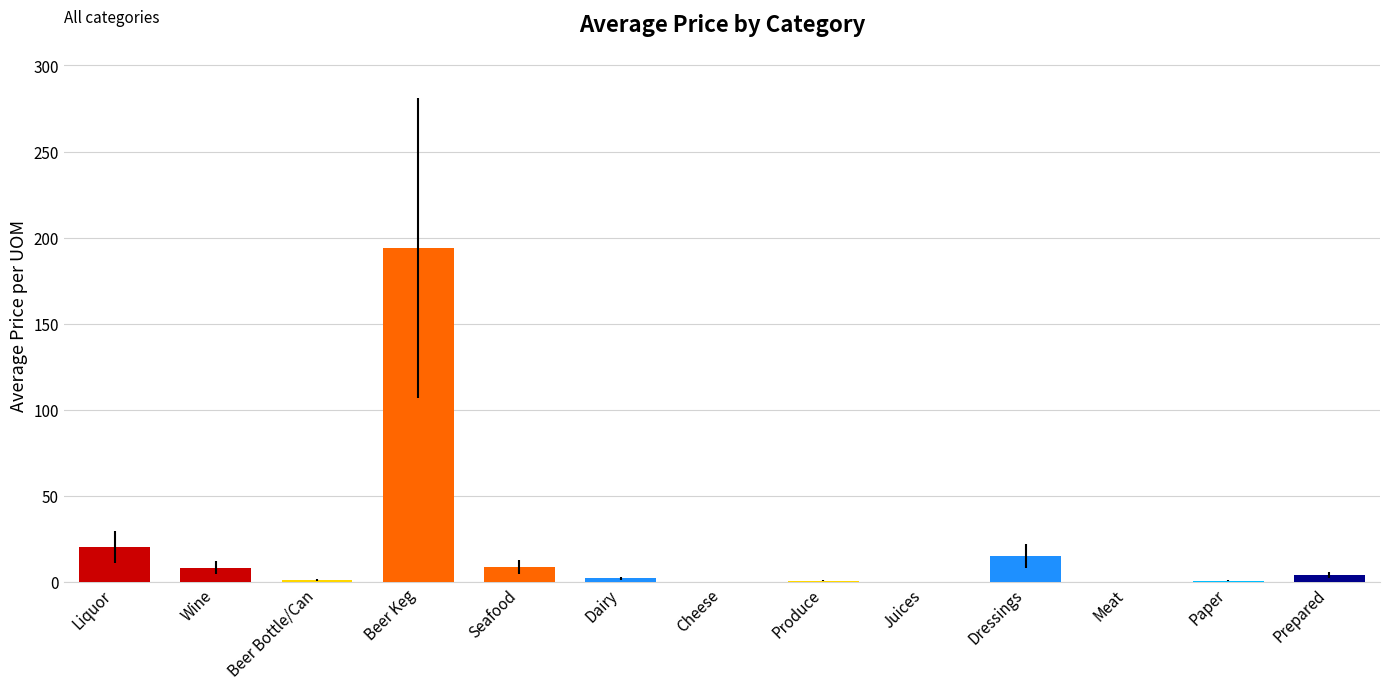

Which label corresponds to the largest value in the chart?

Beer Keg